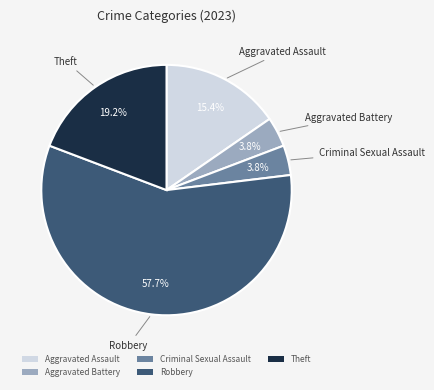

Is Robbery the majority of the pie?

Yes